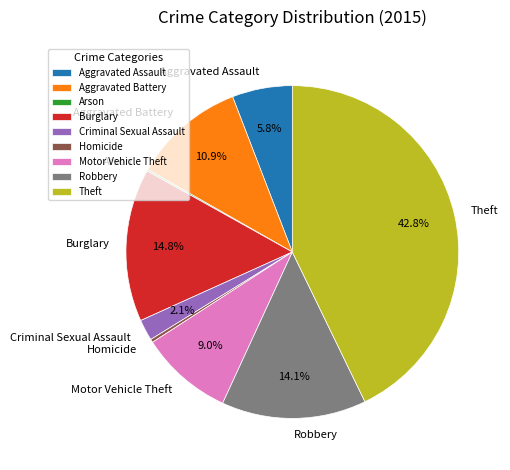

Is it true that Motor Vehicle Theft is 9% of the pie?

True